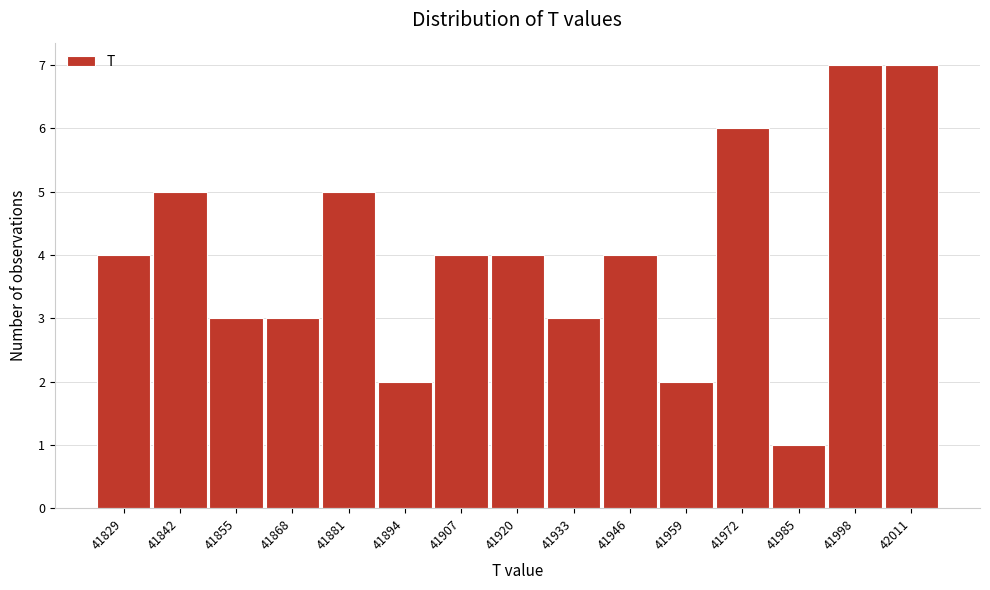

What is the height of the bar covering 41836 to 41849 on the x-axis? Neither the bar edges nor the heights are printed on the chart, so give them approximately, as read against the axes.

5